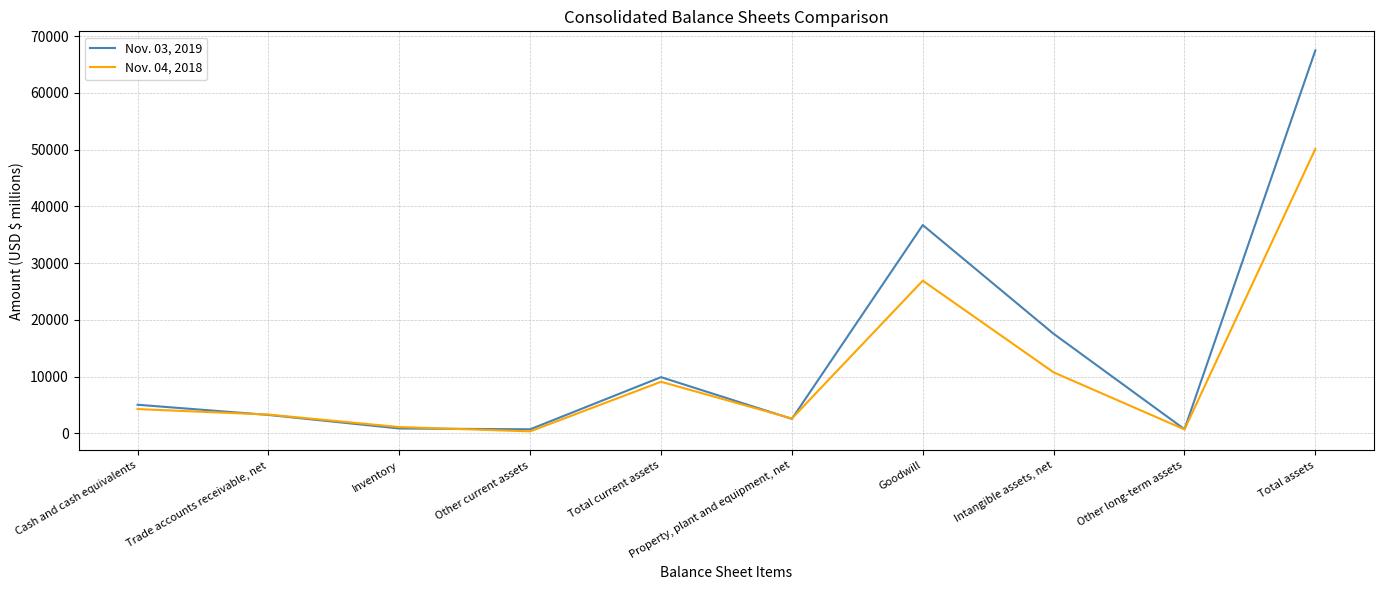

Is the value of Nov. 03, 2019 at Goodwill greater than the value of Nov. 04, 2018 at Goodwill?

Yes